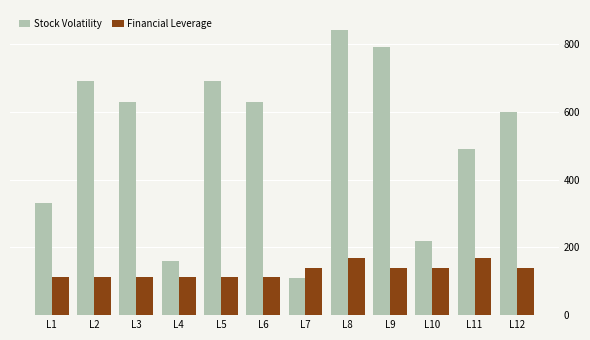

The Stock Volatility series shows 630 at L3. True or false?

True